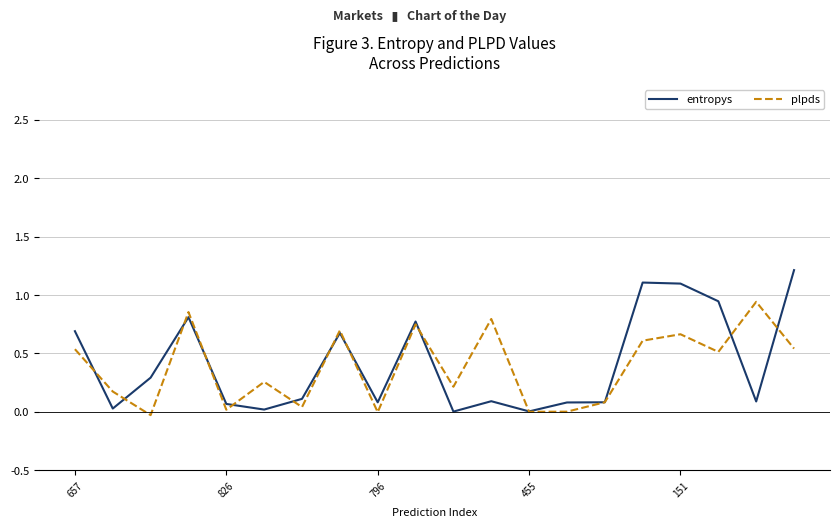

Rank the series by their maximum value, from lowest to highest.

plpds, entropys